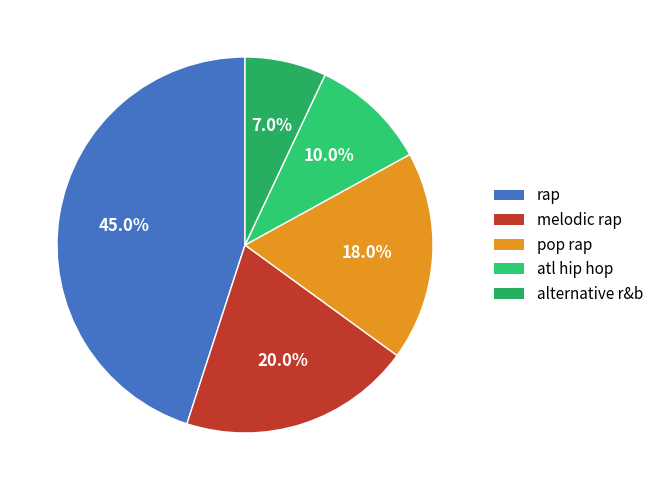

What is the change in value from rap to melodic rap?

-25